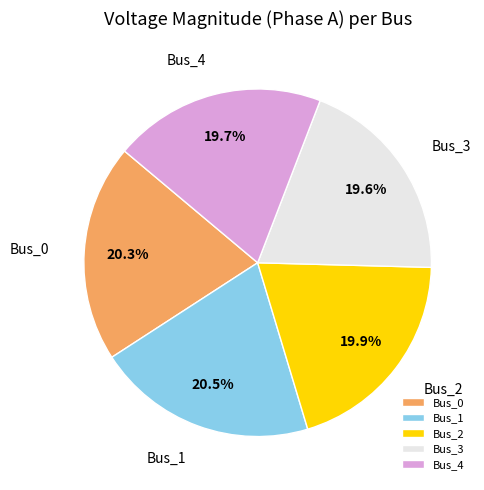

Combined, do Bus_0 and Bus_3 account for over 50%?

No